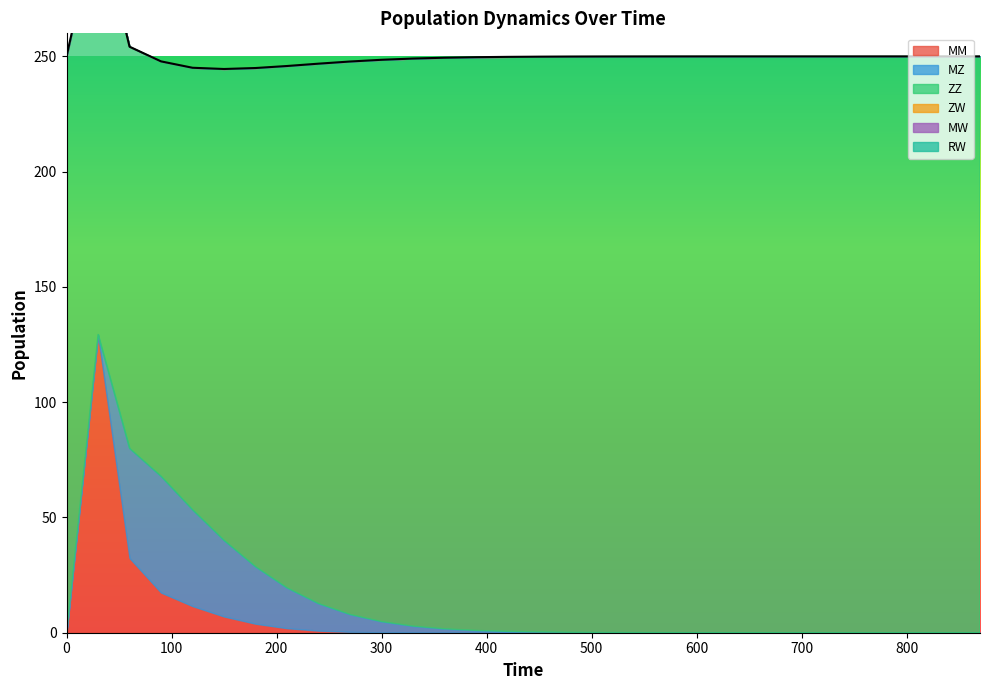

Rank the categories by ZW value from lowest to highest.

0, 30, 60, 90, 120, 150, 180, 210, 240, 270, 300, 330, 360, 390, 420, 450, 480, 510, 540, 570, 600, 630, 660, 690, 720, 750, 780, 810, 840, 870